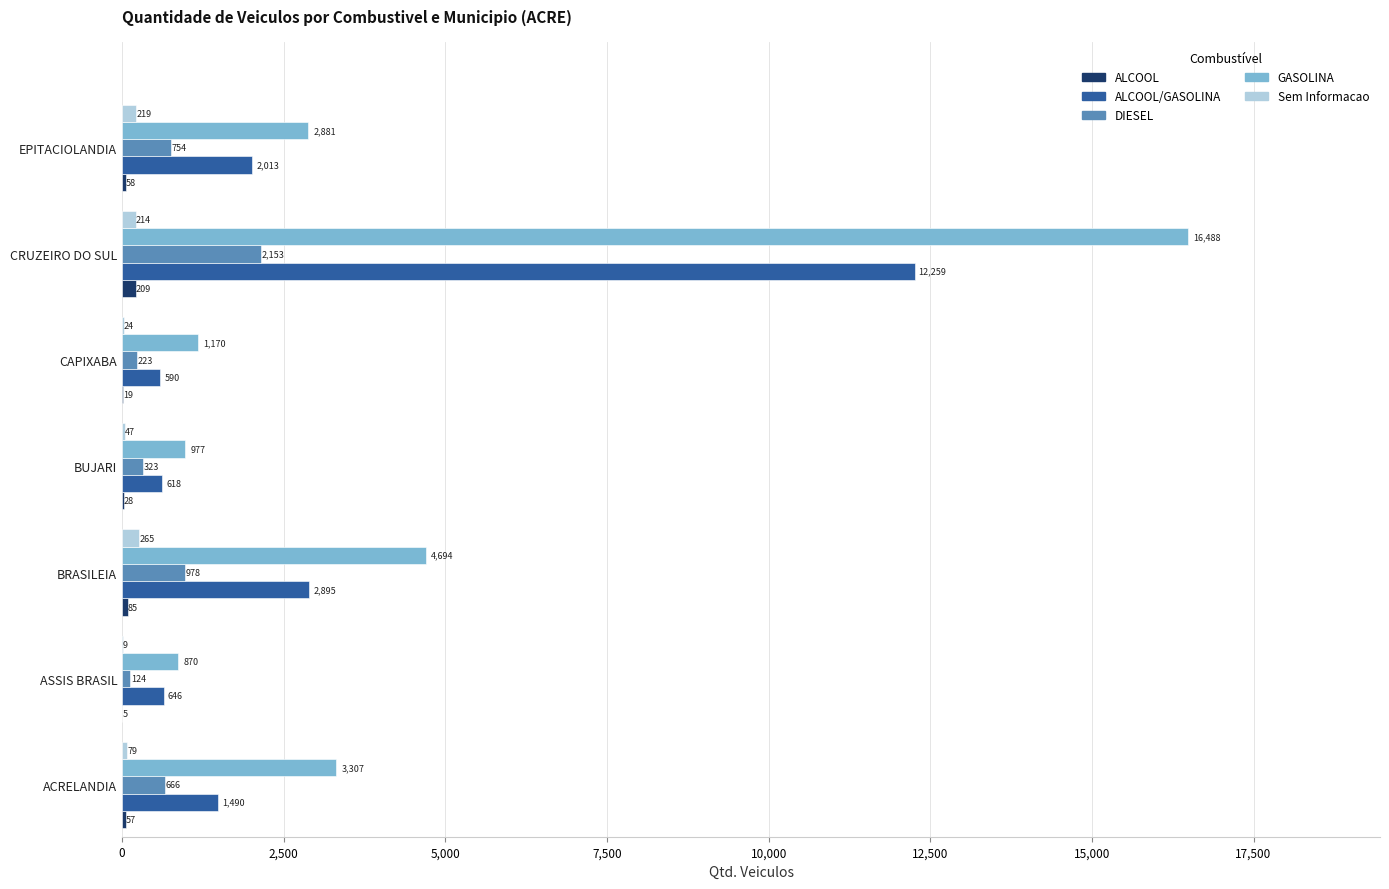

Which series changed the most between BUJARI and EPITACIOLANDIA?

GASOLINA